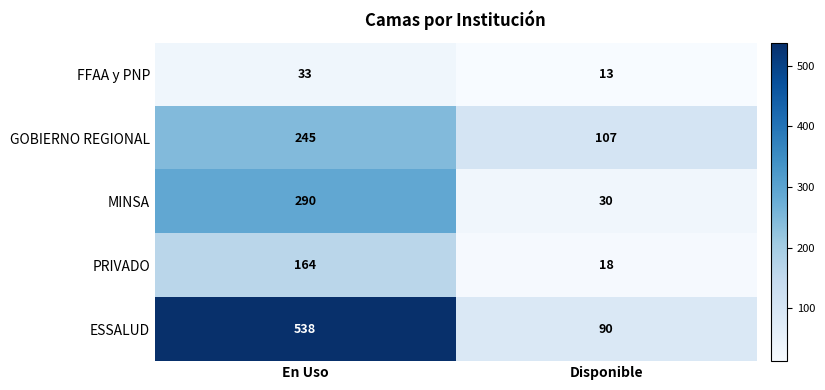

Which category has the highest value in the GOBIERNO REGIONAL series?

En Uso